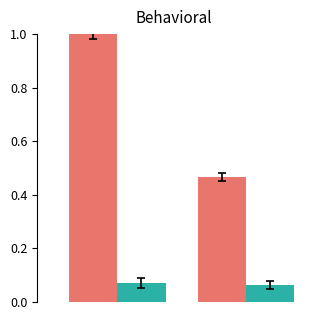

What is the maximum value shown in the chart?

1.0